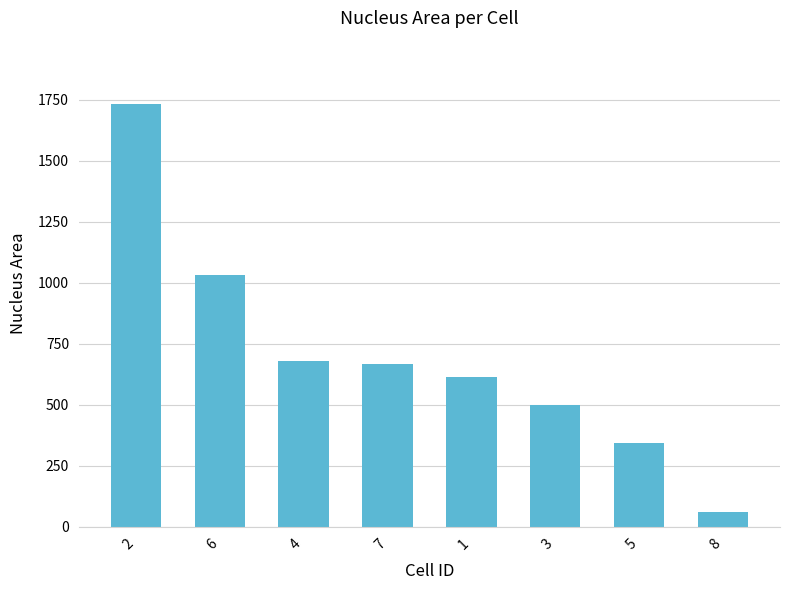

What is the difference between the maximum and minimum values?

1673